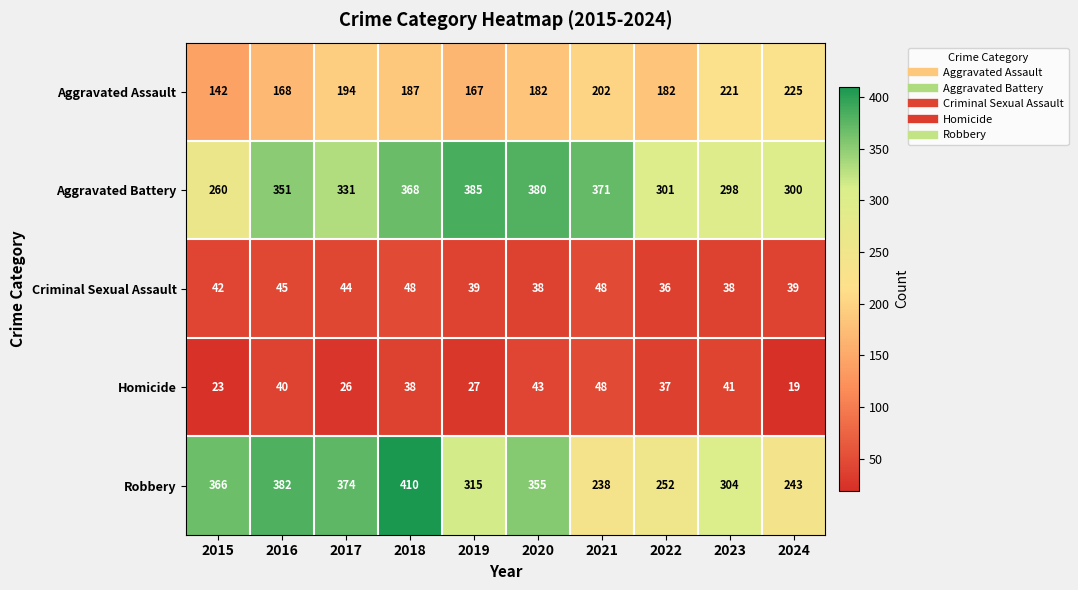

What is the maximum value shown in the chart?

410